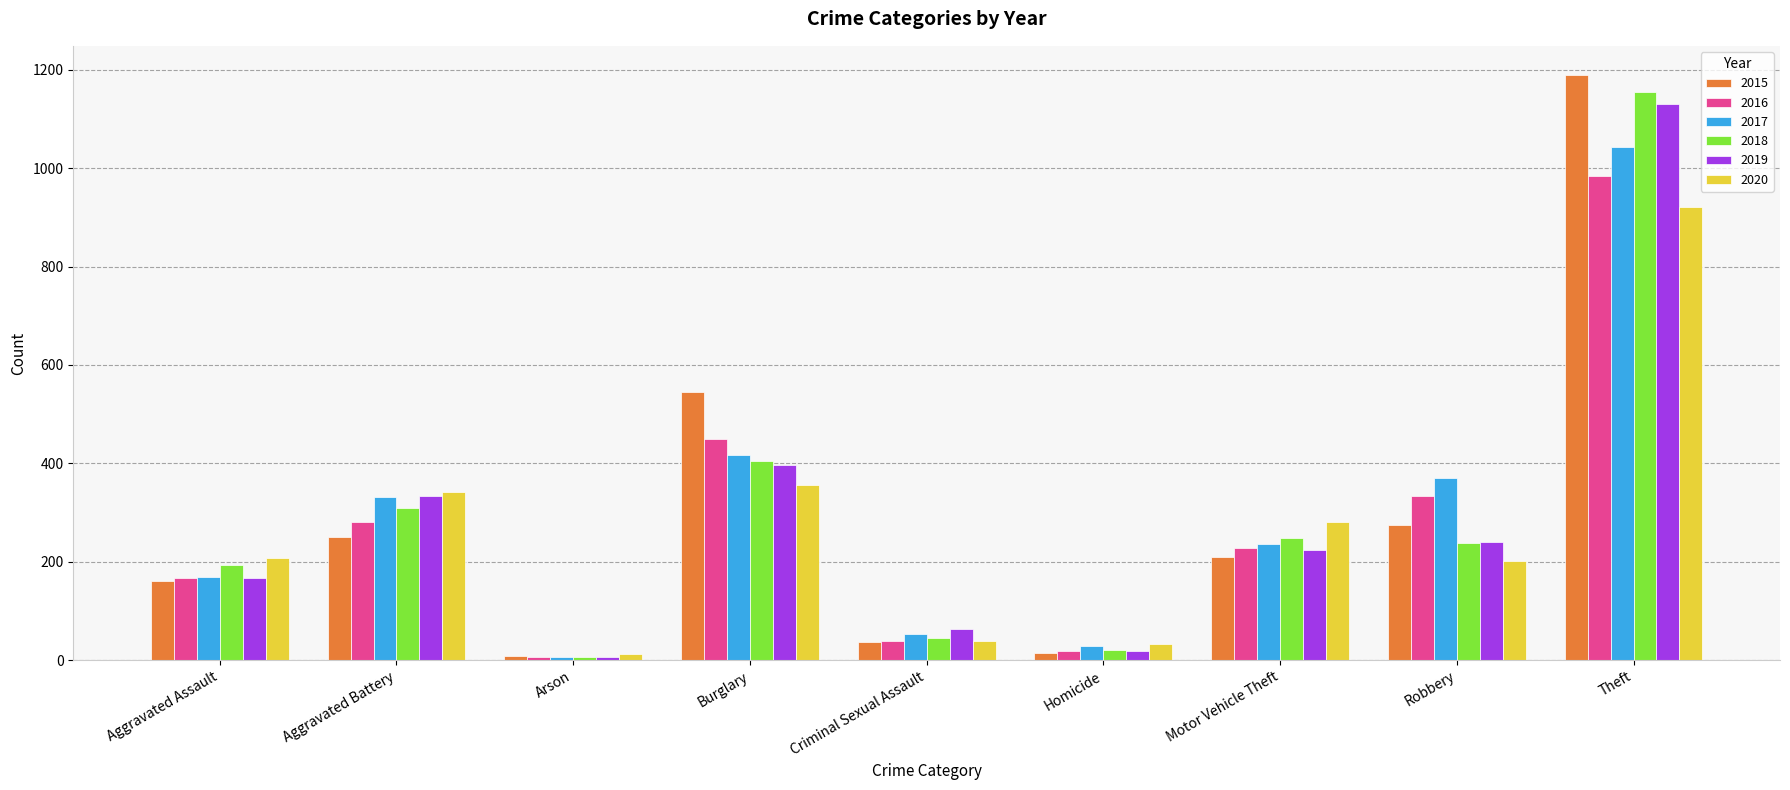

What is the value of the 2020 bar at the 1st from the left?

208